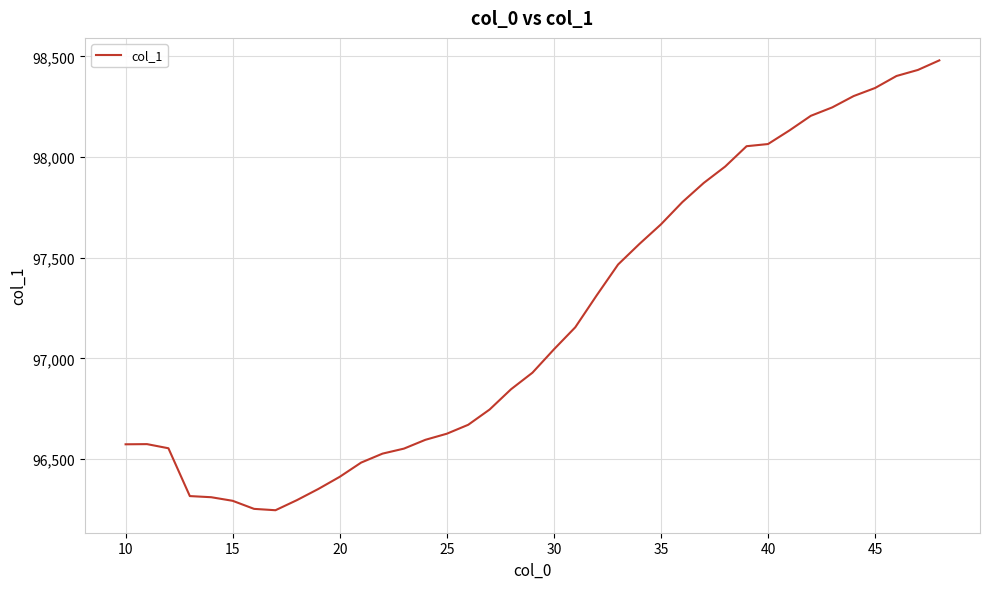

What is the minimum value shown in the chart?

96245.6